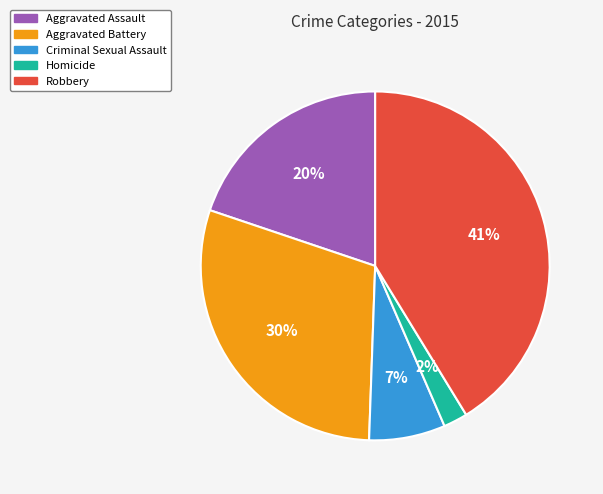

What percentage is the Aggravated Battery slice, to the nearest percent?

30%